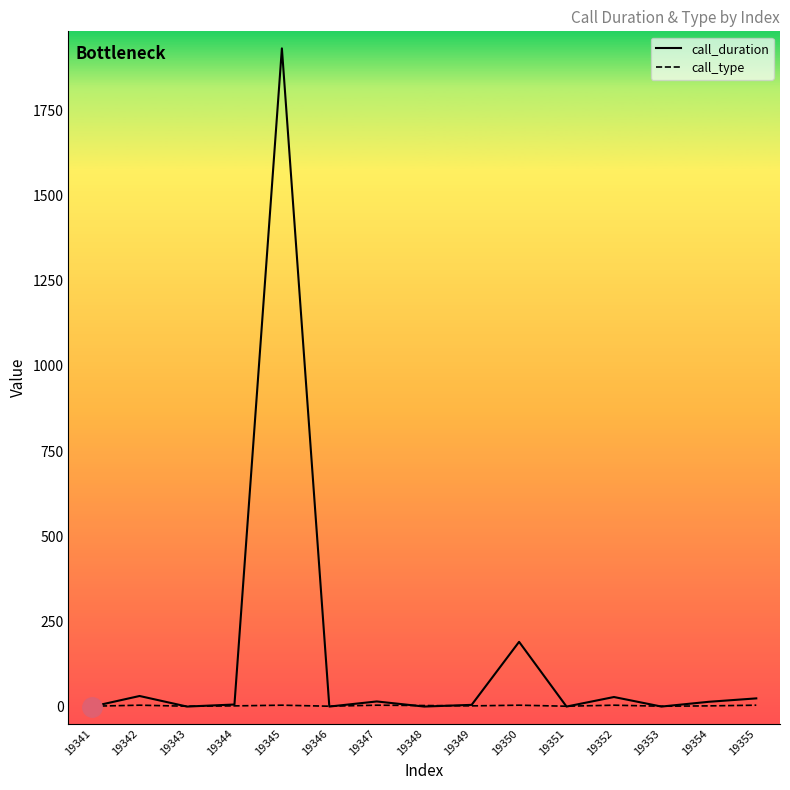

Which series has the widest spread of values?

call_duration